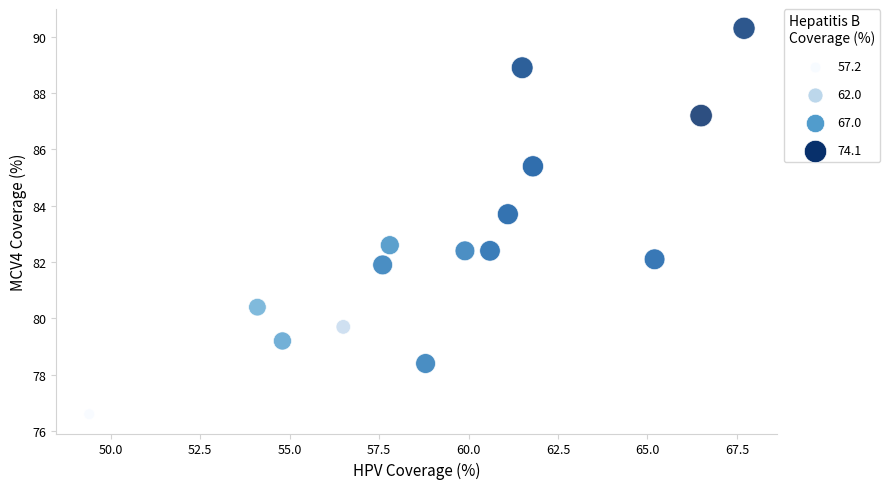

What is the range of Y values (max minus min)?

13.7